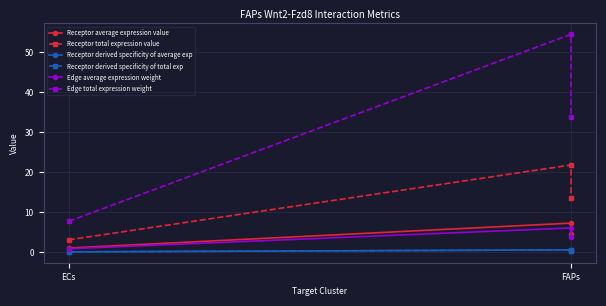

What is the value of the Receptor average expression value point at the 1st from the left?

1.0